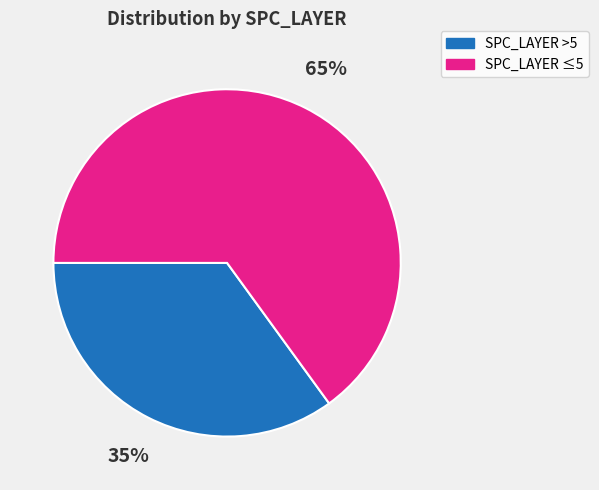

To the nearest percent, what is the average slice percentage?

50%